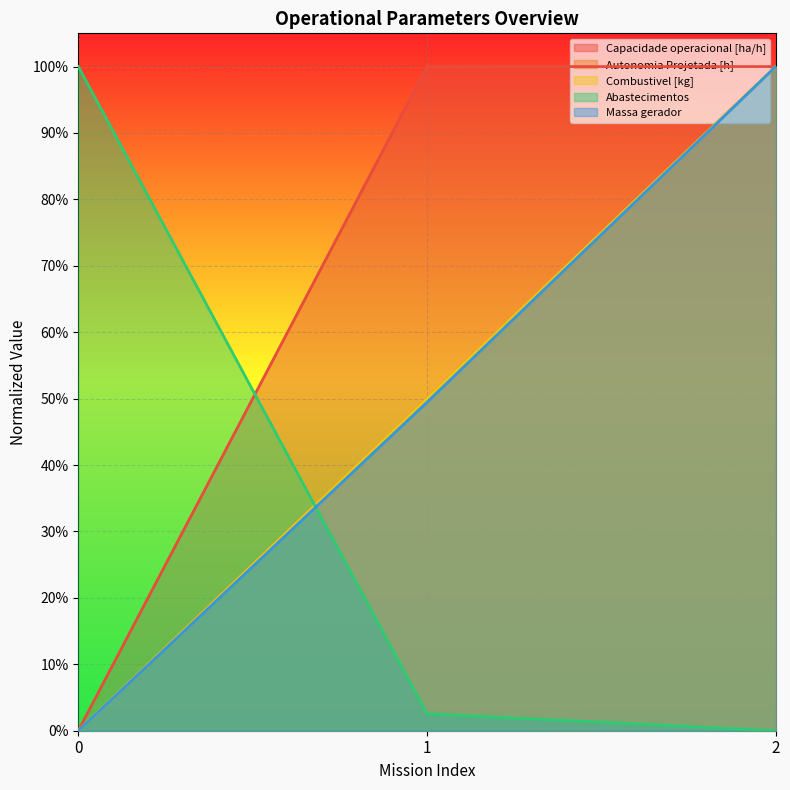

What is the difference between the highest and lowest values at 2?

1.0